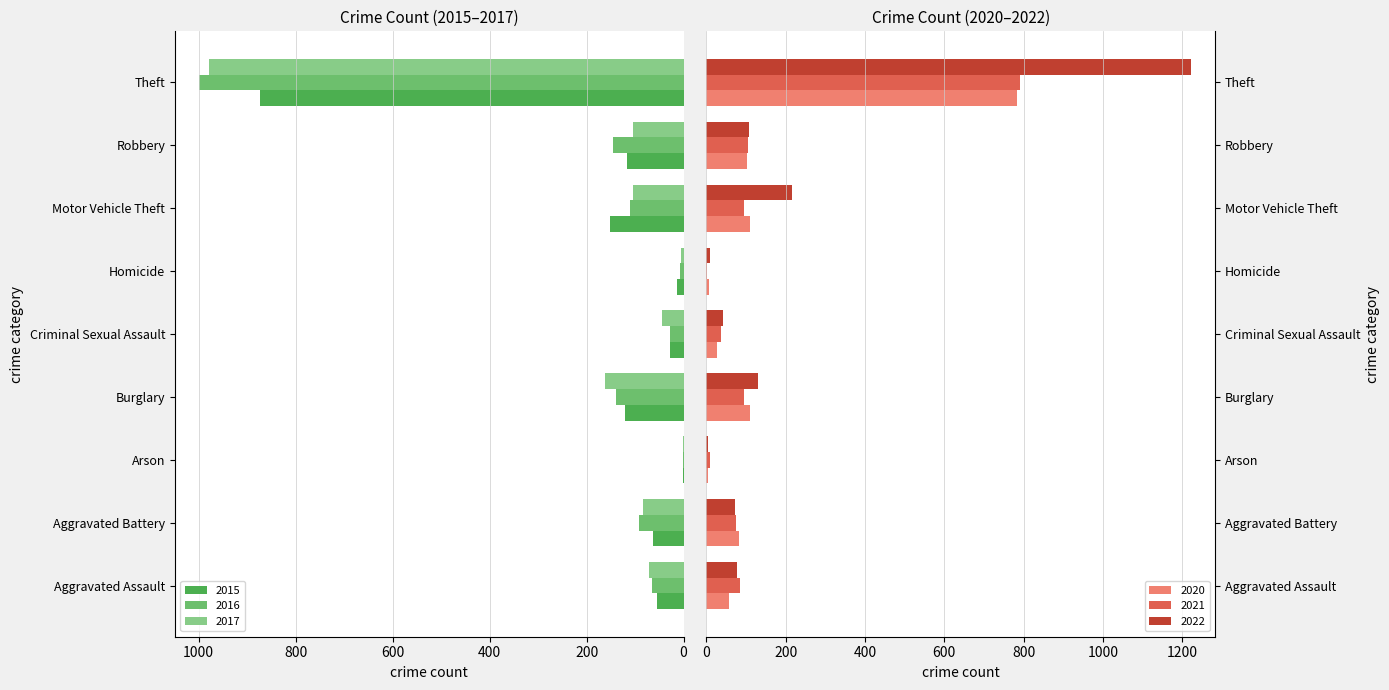

Count the number of data series in this chart.

6